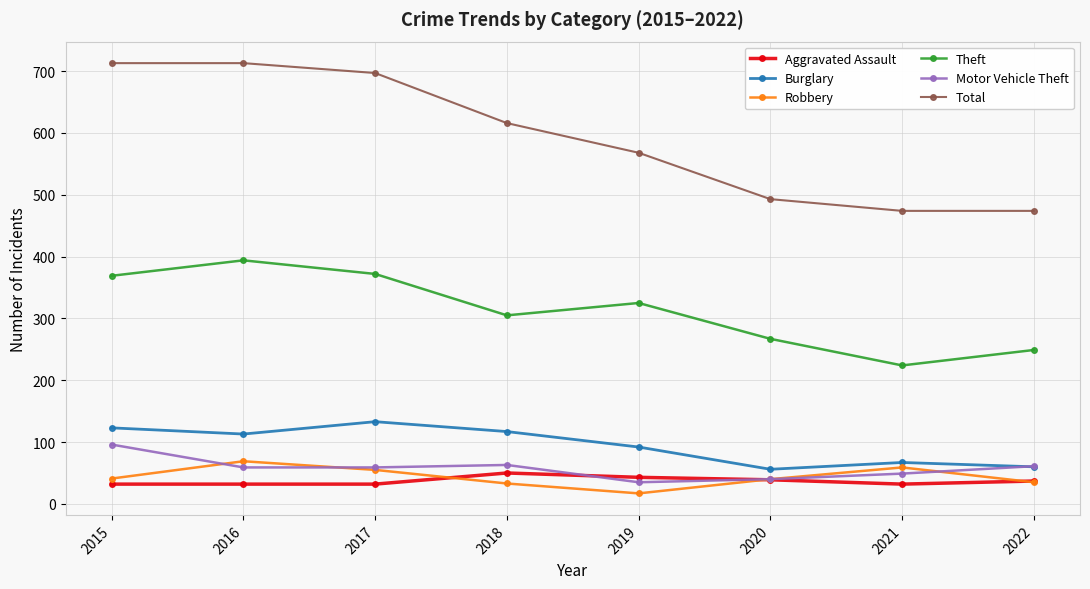

The Aggravated Assault series shows 37 at 2022. True or false?

True